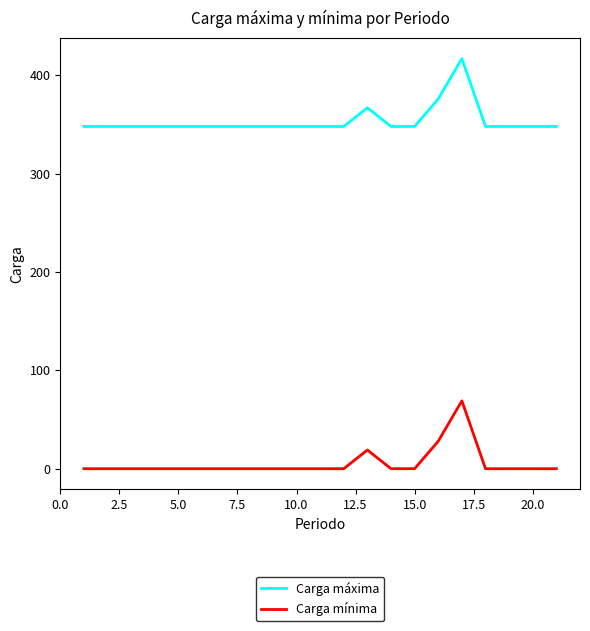

What is the difference between the maximum and minimum values in the Carga mínima series?

69